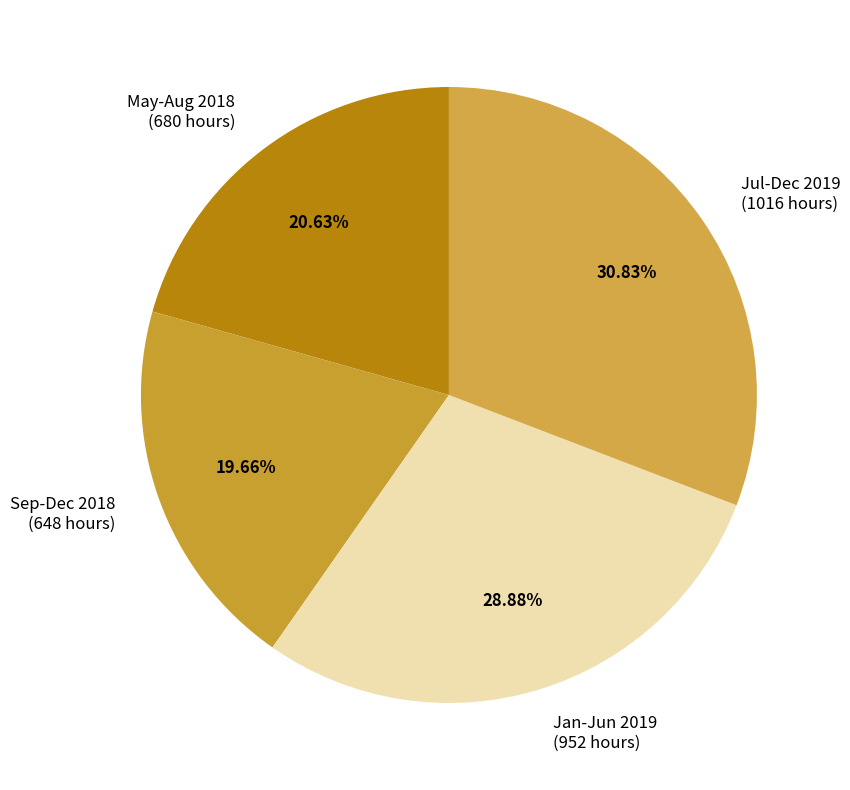

To the nearest percent, what is the difference between the largest and smallest slice percentages?

11%